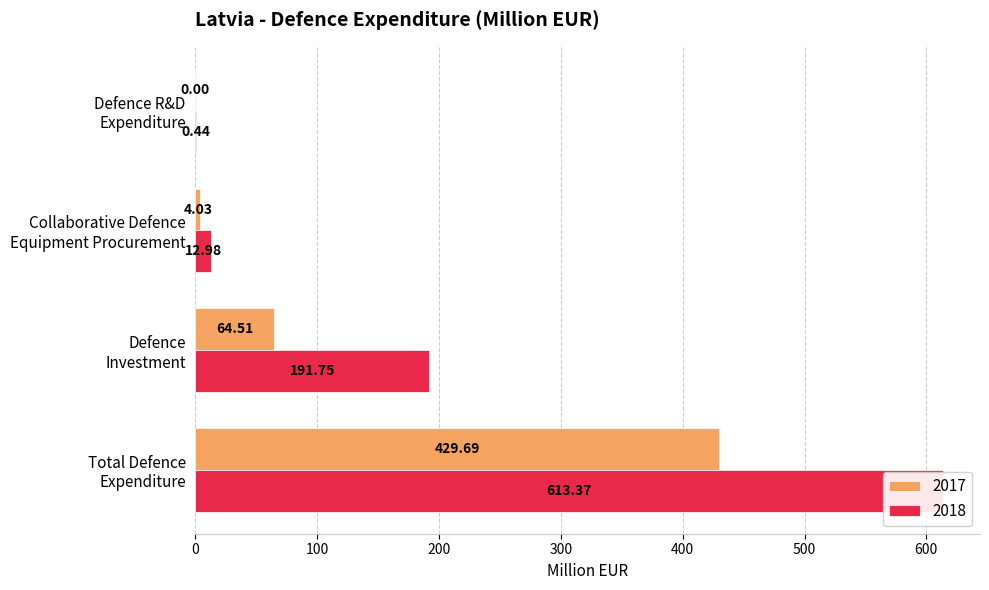

The 2018 series shows 0.4 at Defence R&D
Expenditure. True or false?

True